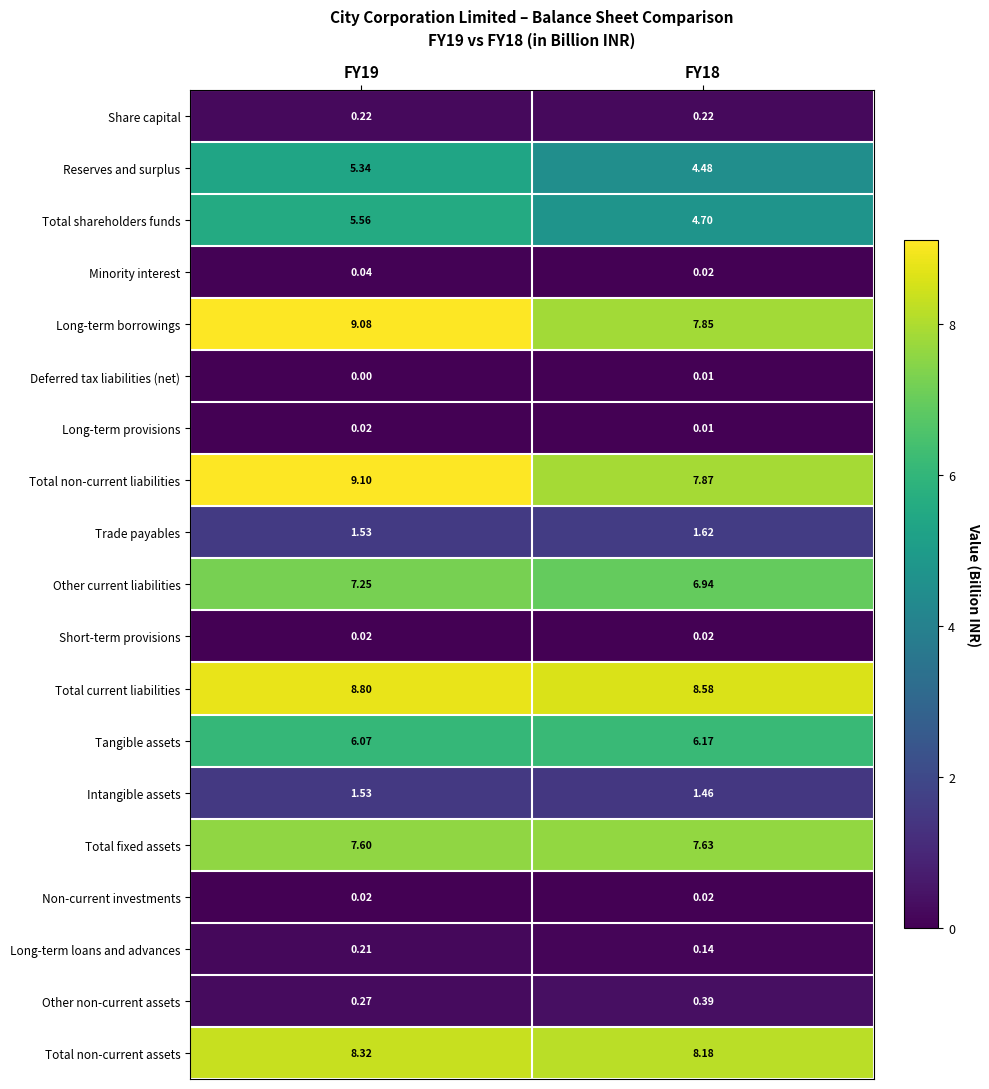

Which series has the largest total across all categories?

Total current liabilities